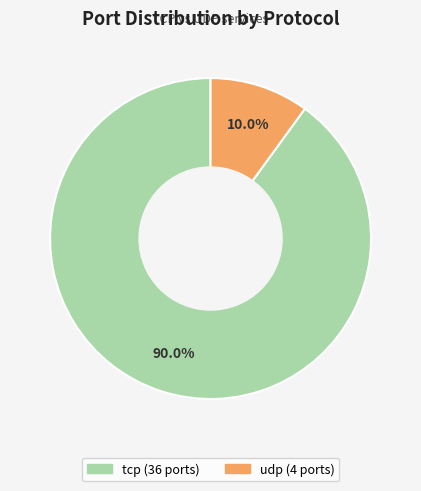

To the nearest percent, what is the combined percentage of udp and tcp?

100%